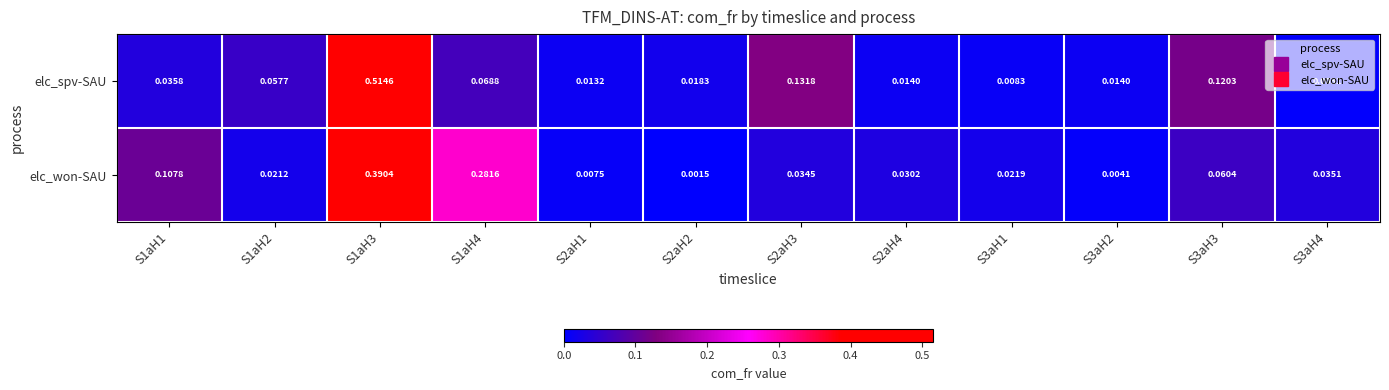

At which category is the sum across all series the highest?

S1aH3